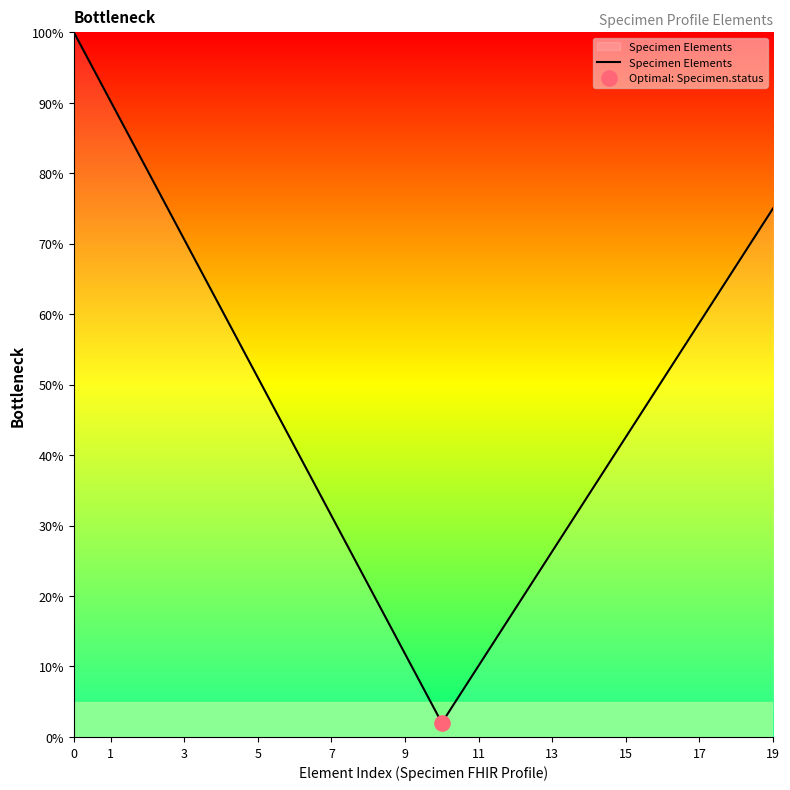

What is the difference between the maximum and minimum values?

98.0